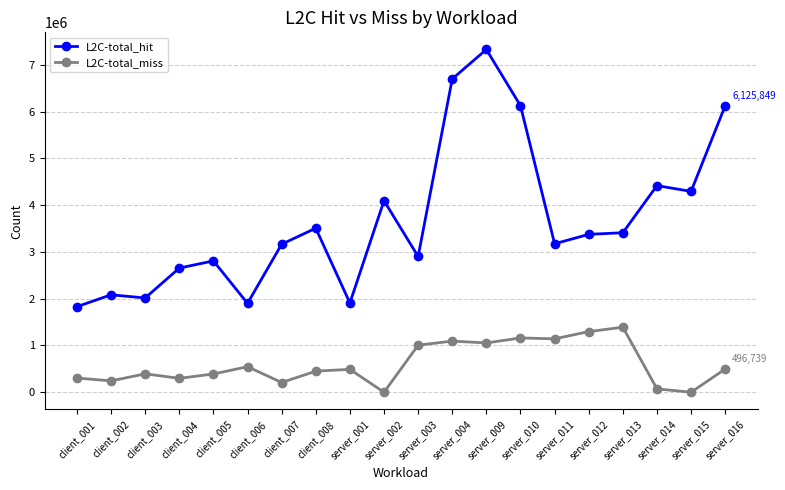

True or false: L2C-total_miss and L2C-total_hit cross at least once.

False